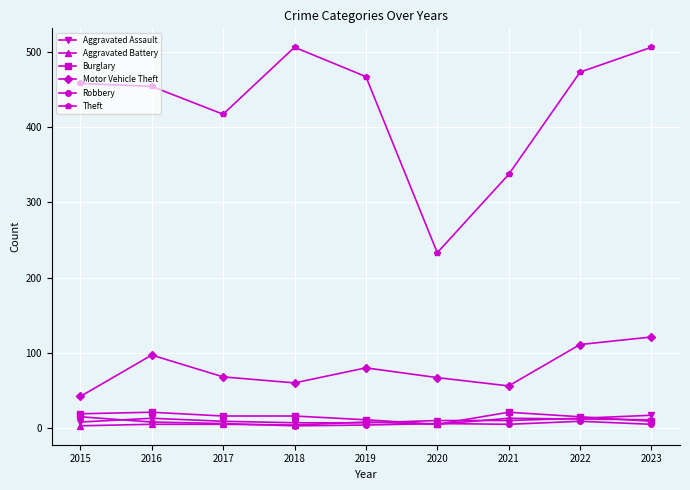

How many interior local valleys does the Motor Vehicle Theft series have?

2